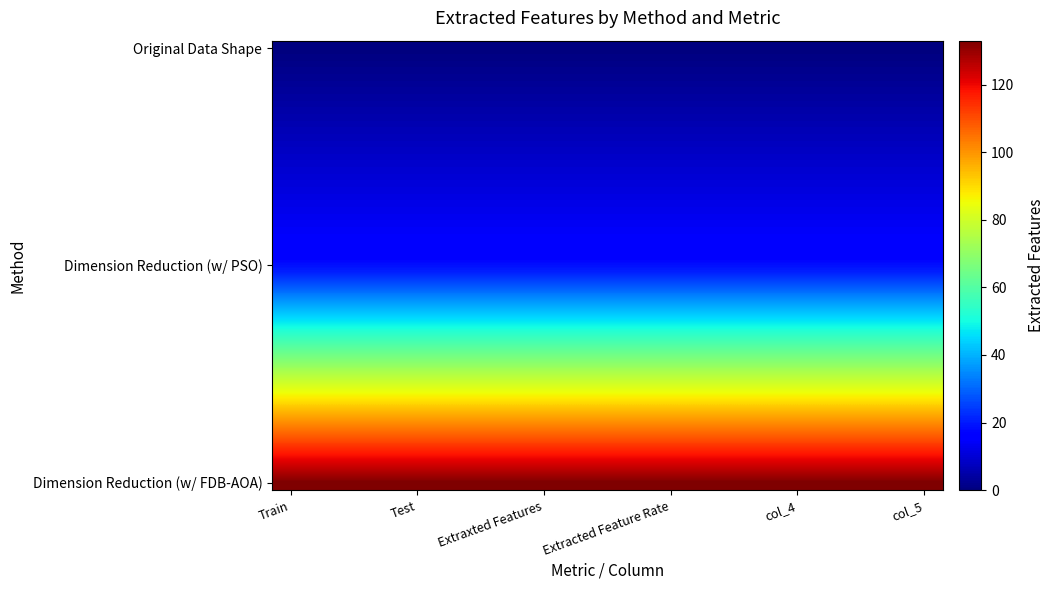

Which label corresponds to the largest value in the chart?

Train